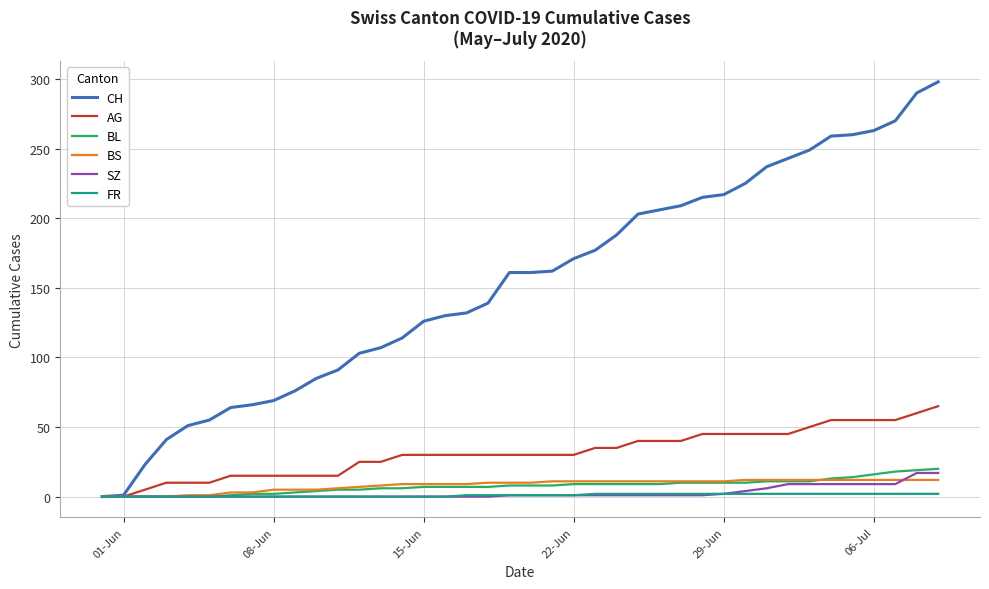

Which series has the largest total across all categories?

CH